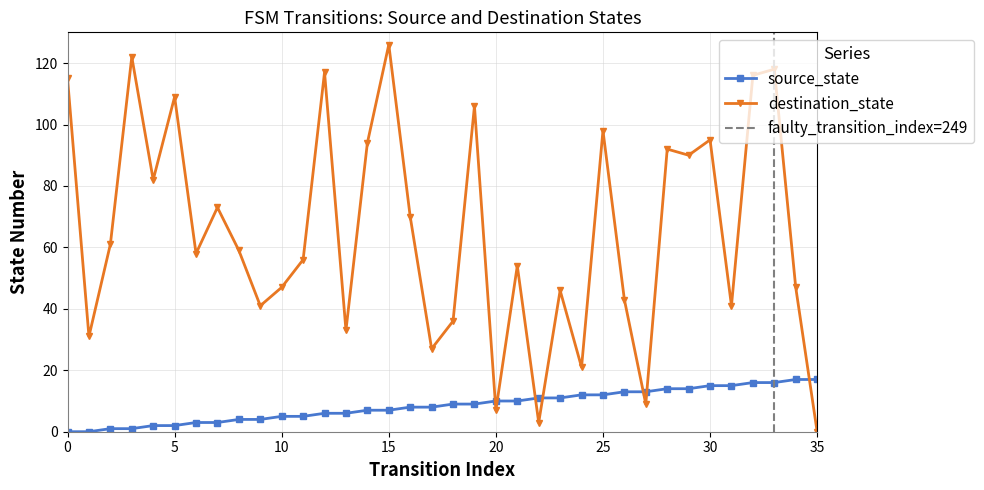

List the series in order of their peak value, lowest first.

source_state, destination_state